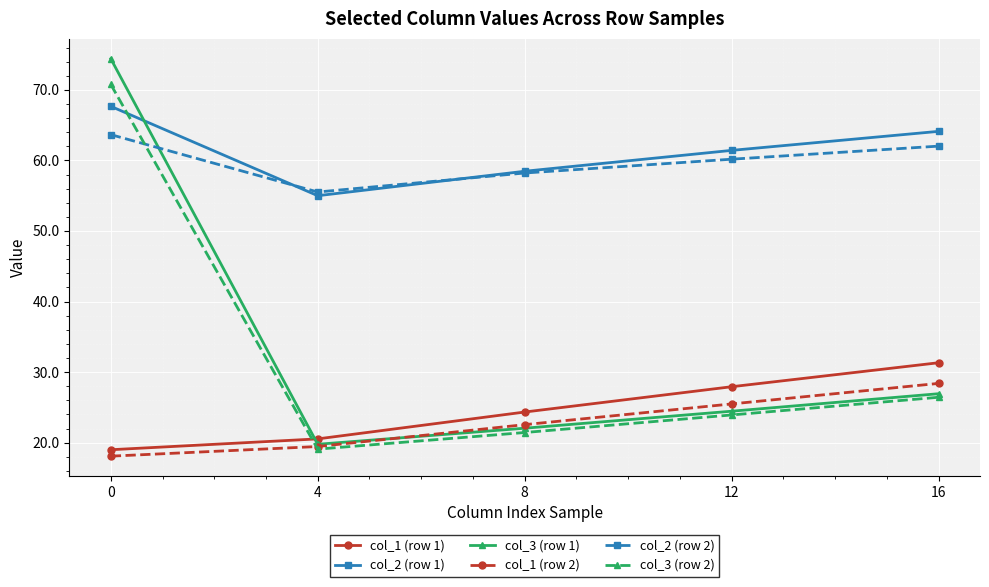

Rank the categories by col_3 (row 2) value from lowest to highest.

4, 8, 12, 16, 0